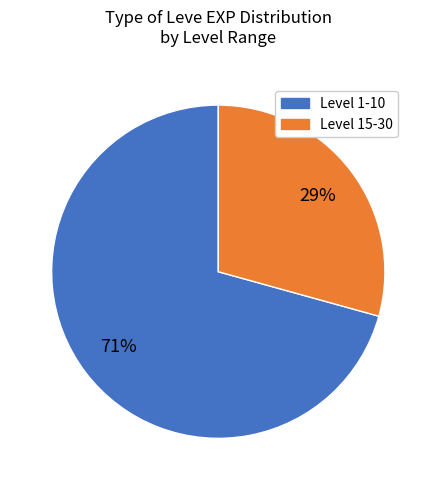

Is there a majority slice in this chart?

Yes